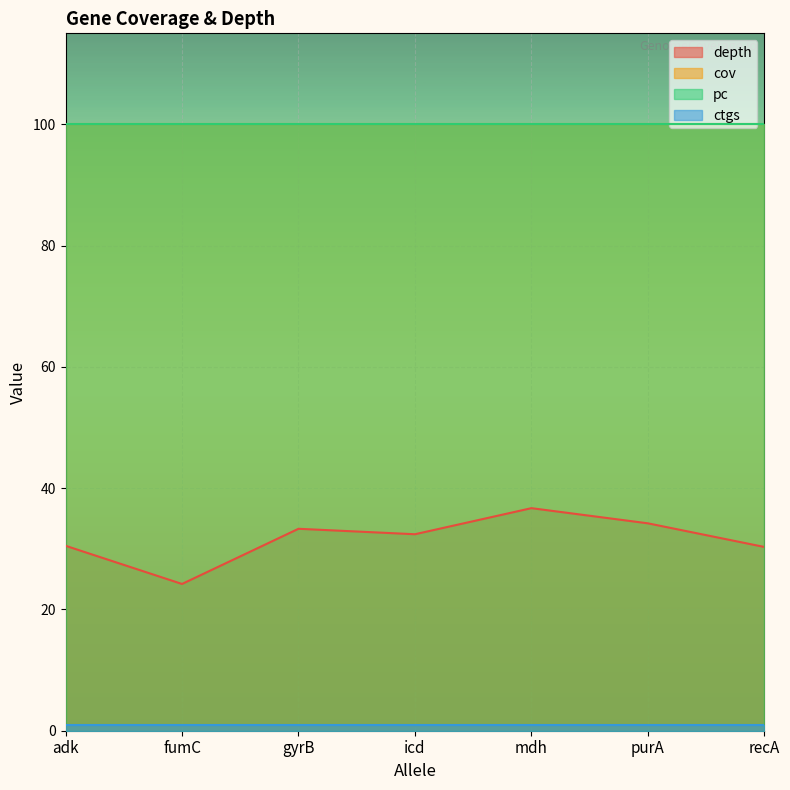

How many data points in depth are above 32?

4